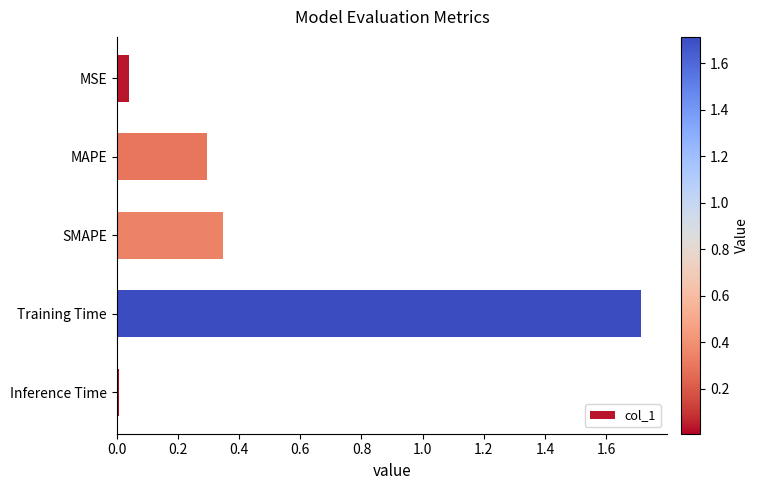

What is the label of the 3rd bar from the top?

SMAPE